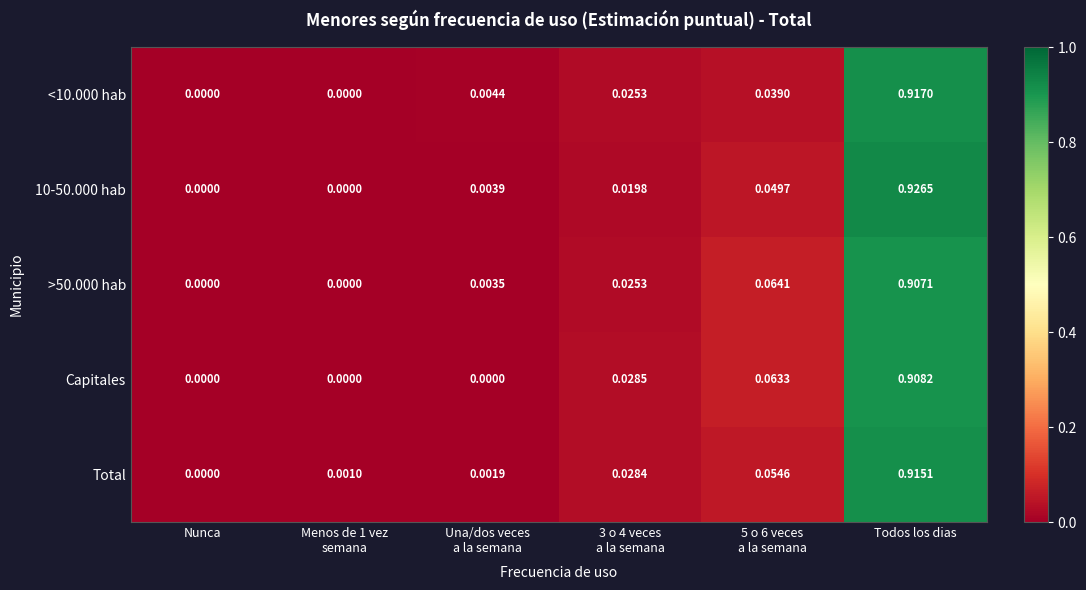

Which category has the highest value across all series?

Todos los dias